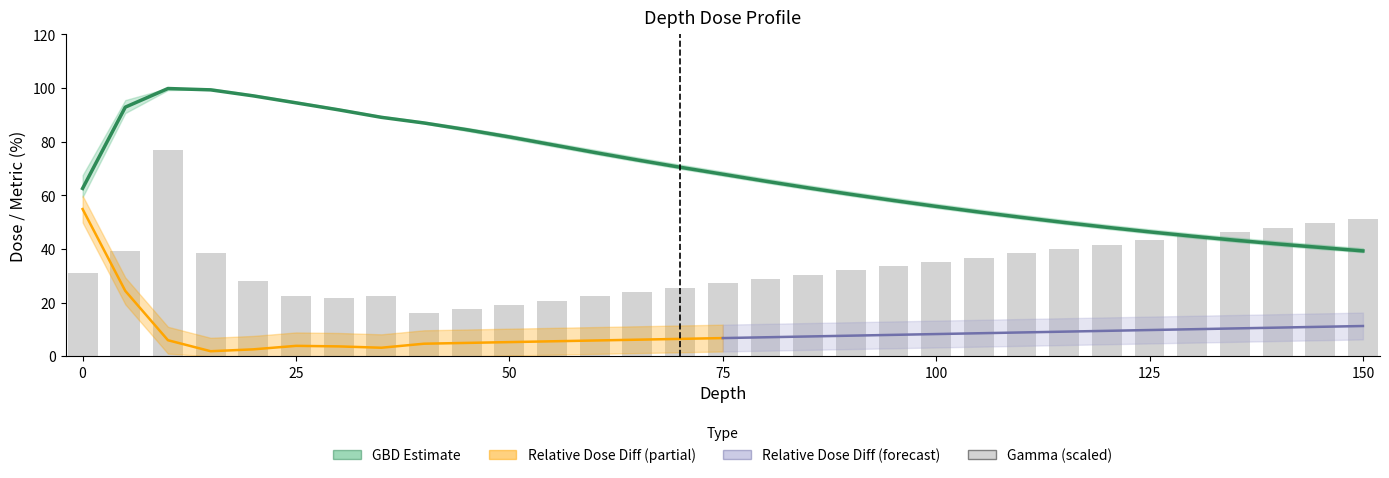

Where does the GBD_band_low series first go above 64?

5